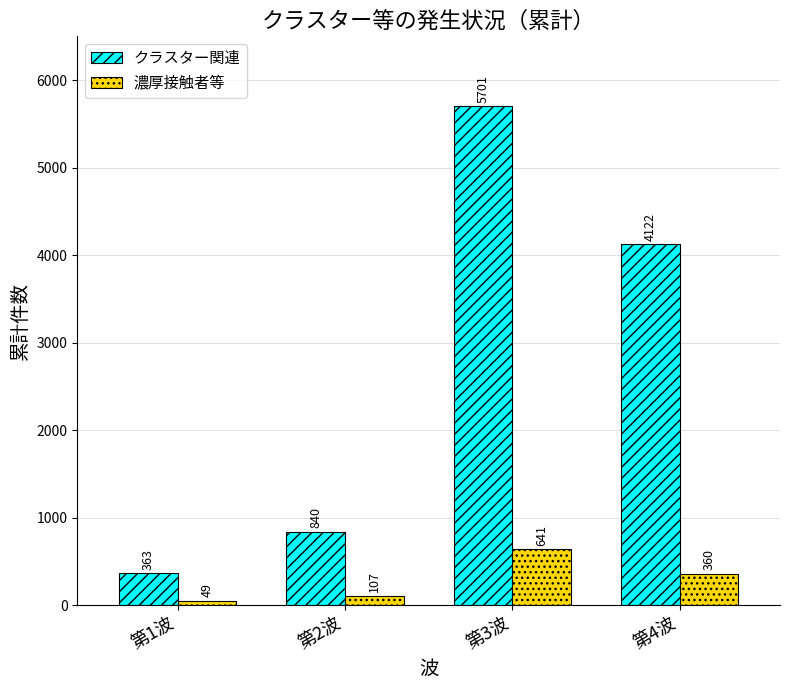

Is it true that クラスター関連 equals 840 at 第2波?

True